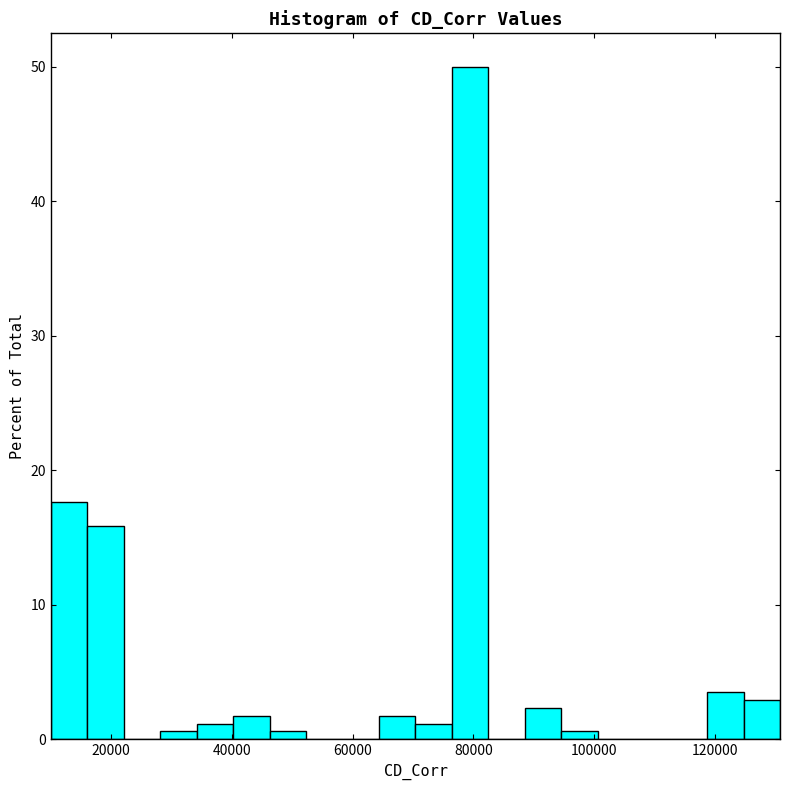

Around what value on the x-axis is the tallest bar? Give the approximate position of its centre, as read against the axis.

80000